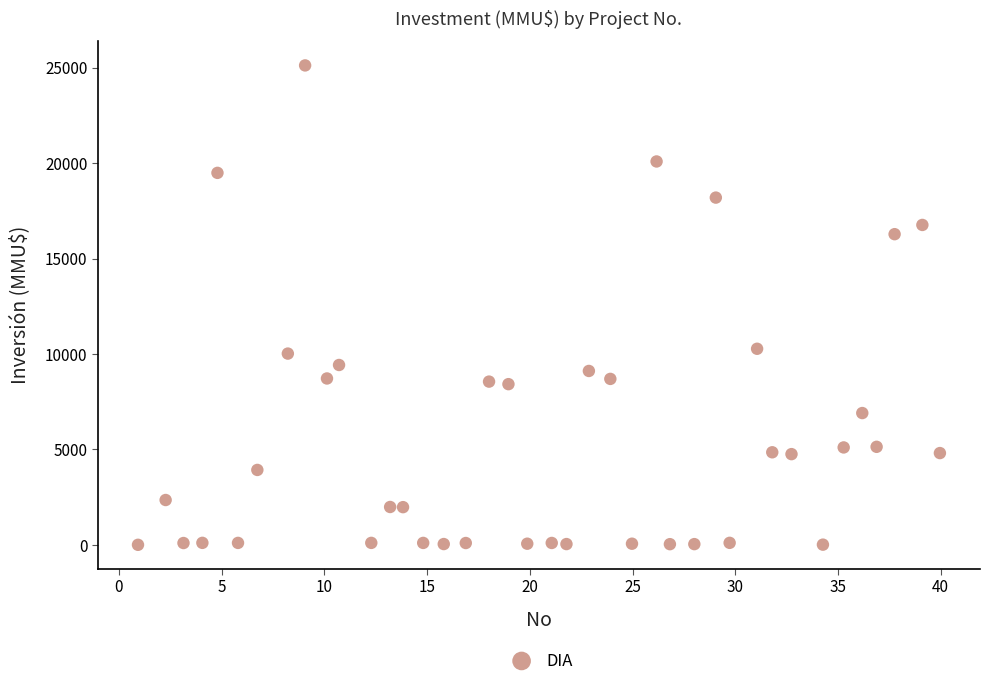

What is the range of X values (max minus min)?

39.0